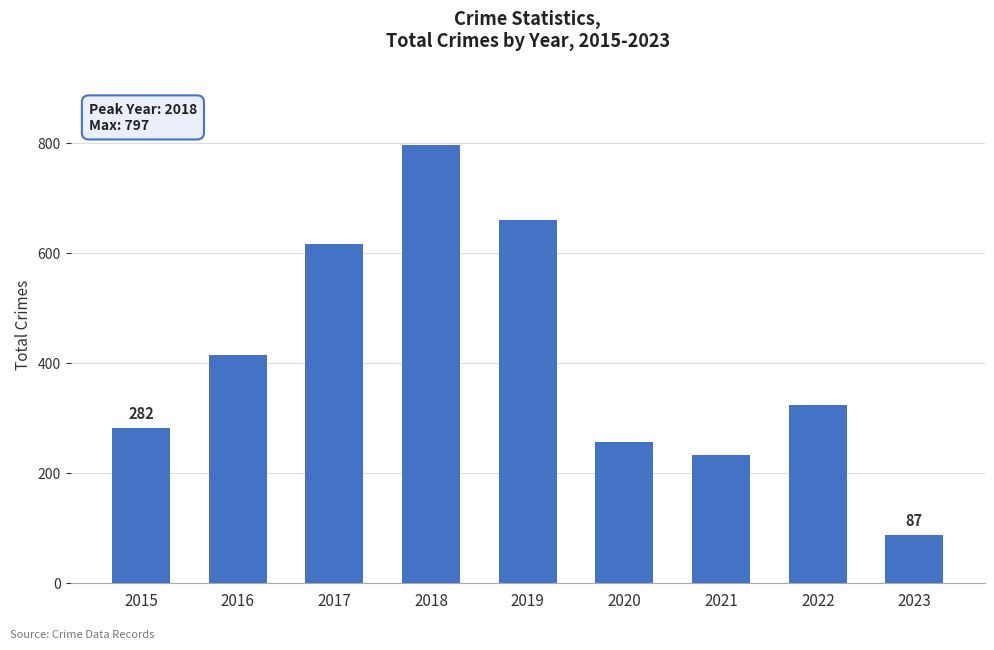

Where does the data first go above 324?

2016